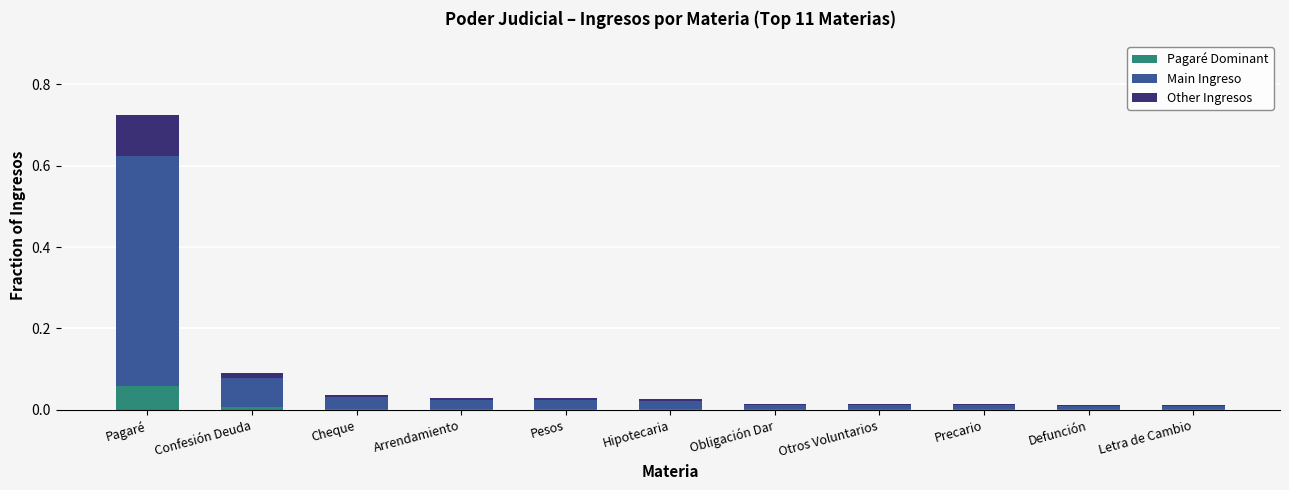

True or false: Pagaré Dominant has a value of 0.0 at Otros Voluntarios.

True